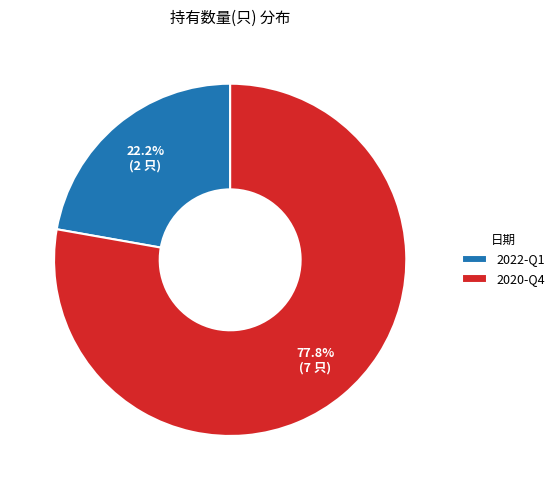

To the nearest percent, what percentage of the pie is 2022-Q1?

22%